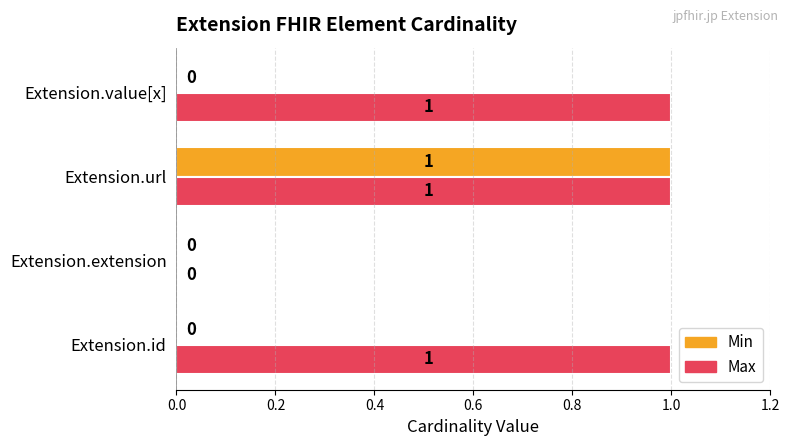

Is the value of Max at Extension.value[x] greater than the value of Min at Extension.extension?

Yes